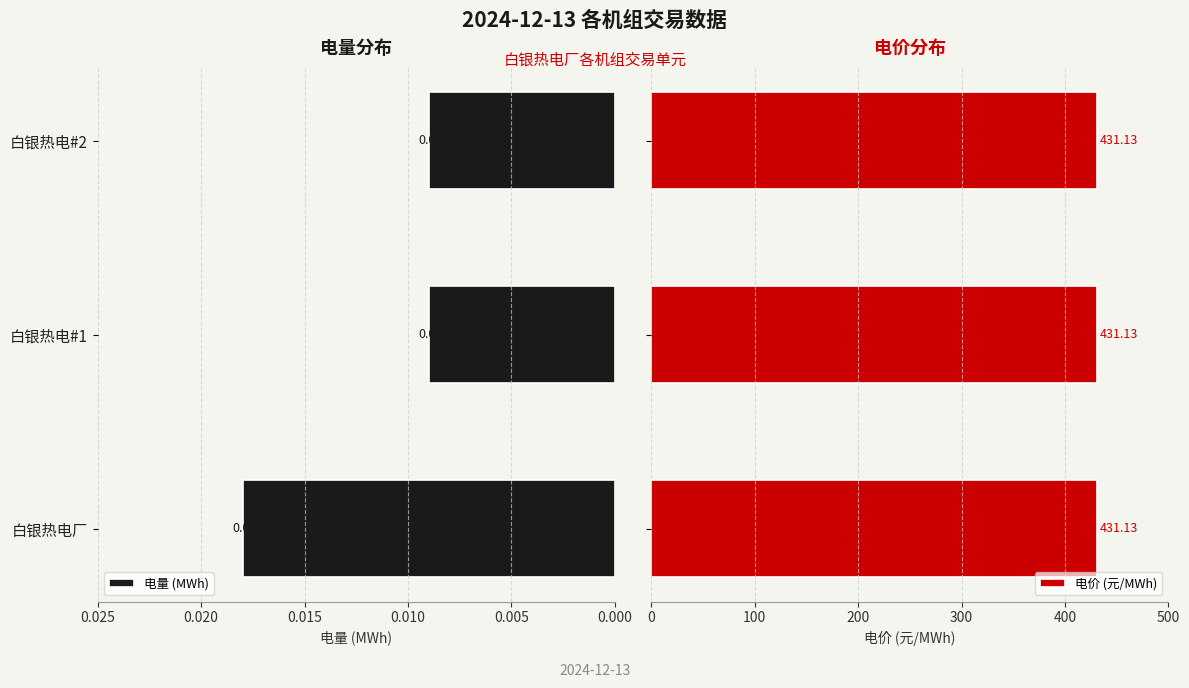

The value of 电价 (元/MWh) at 0.005 is 0.1. True or false?

False